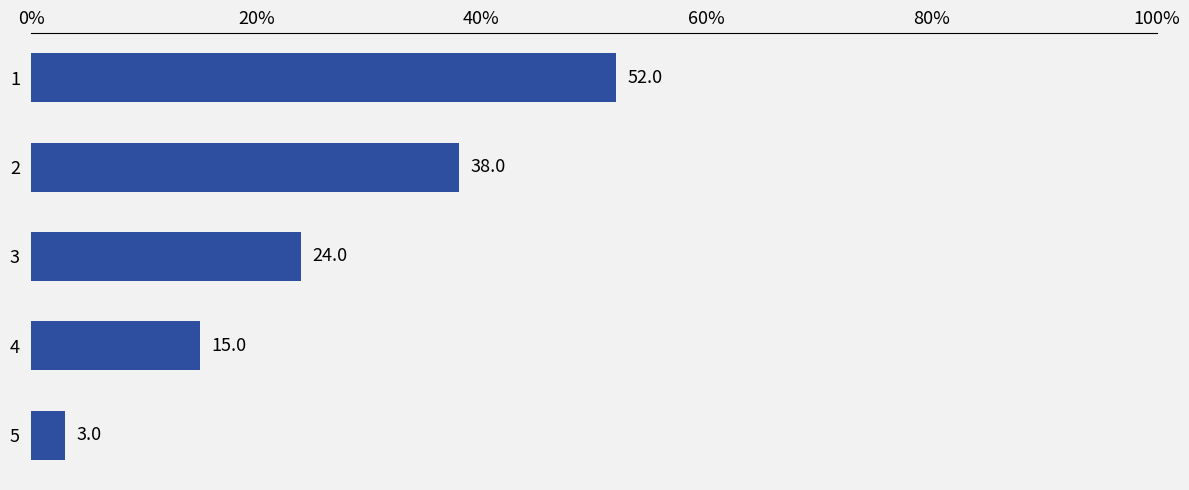

Does the chart contain any negative values?

No